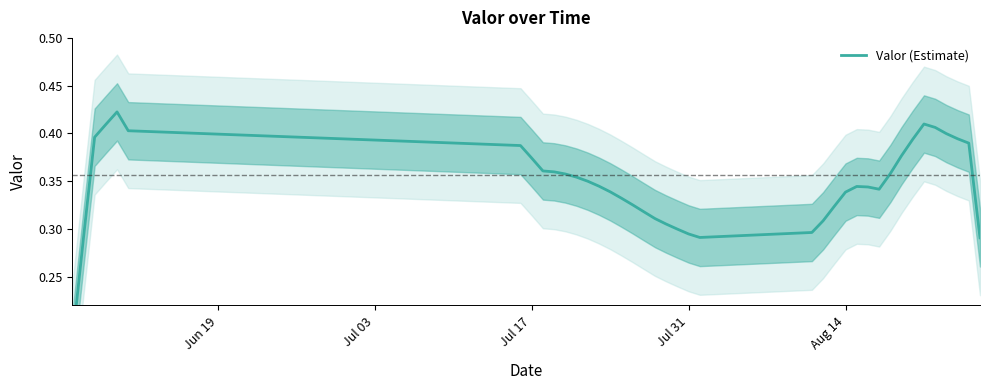

How many points are higher than both their immediate neighbors (excluding endpoints)?

3